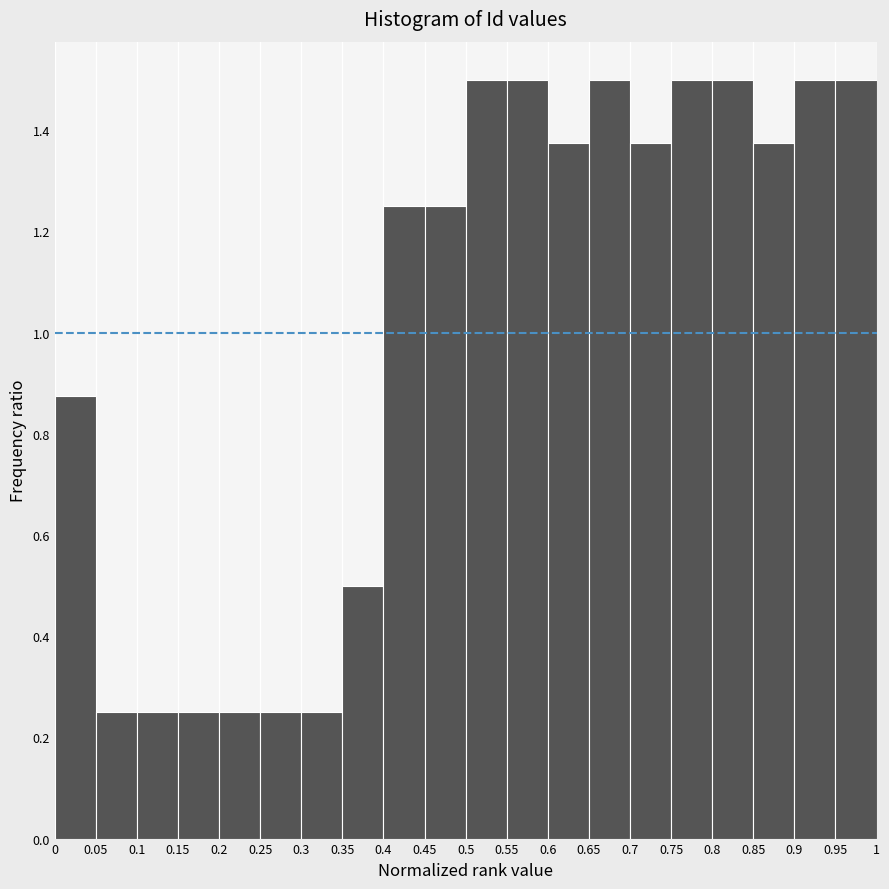

Reading left to right, list every bar in this chart as the range it spans on the x-axis followed by its height. The values are not printed on the chart, so give them approximately, as read against the axis.

0 to 0.05: 0.88
0.05 to 0.1: 0.26
0.1 to 0.15: 0.26
0.15 to 0.2: 0.26
0.2 to 0.25: 0.26
0.25 to 0.3: 0.26
0.3 to 0.35: 0.26
0.35 to 0.4: 0.50
0.4 to 0.45: 1.26
0.45 to 0.5: 1.26
0.5 to 0.55: 1.50
0.55 to 0.6: 1.50
0.6 to 0.65: 1.38
0.65 to 0.7: 1.50
0.7 to 0.75: 1.38
0.75 to 0.8: 1.50
0.8 to 0.85: 1.50
0.85 to 0.9: 1.38
0.9 to 0.95: 1.50
0.95 to 1: 1.50